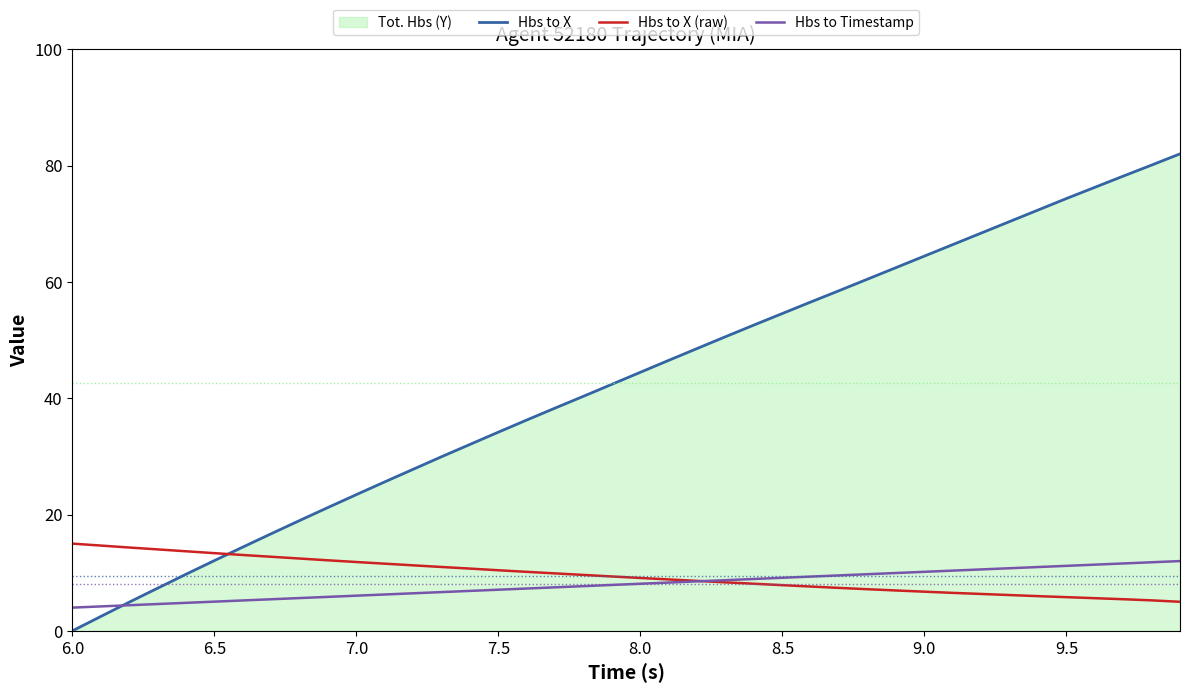

What is the value of the Hbs to X (raw) point at the 9th from the left?

12.4